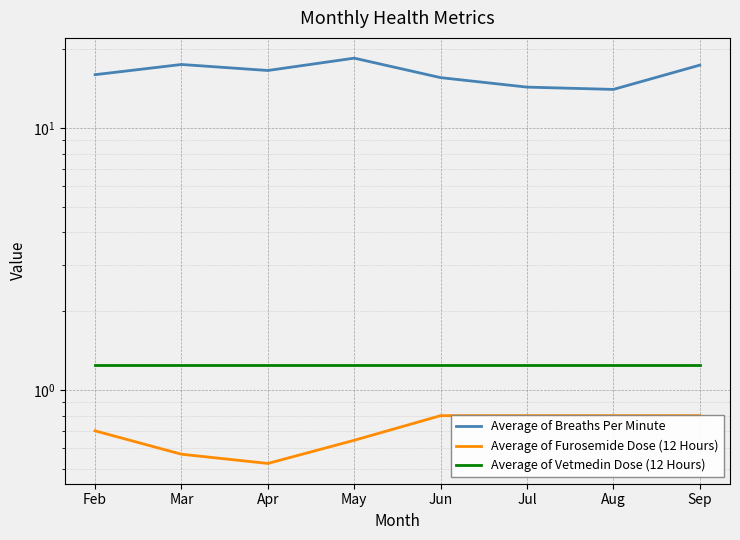

True or false: Average of Furosemide Dose (12 Hours) and Average of Breaths Per Minute cross at least once.

False